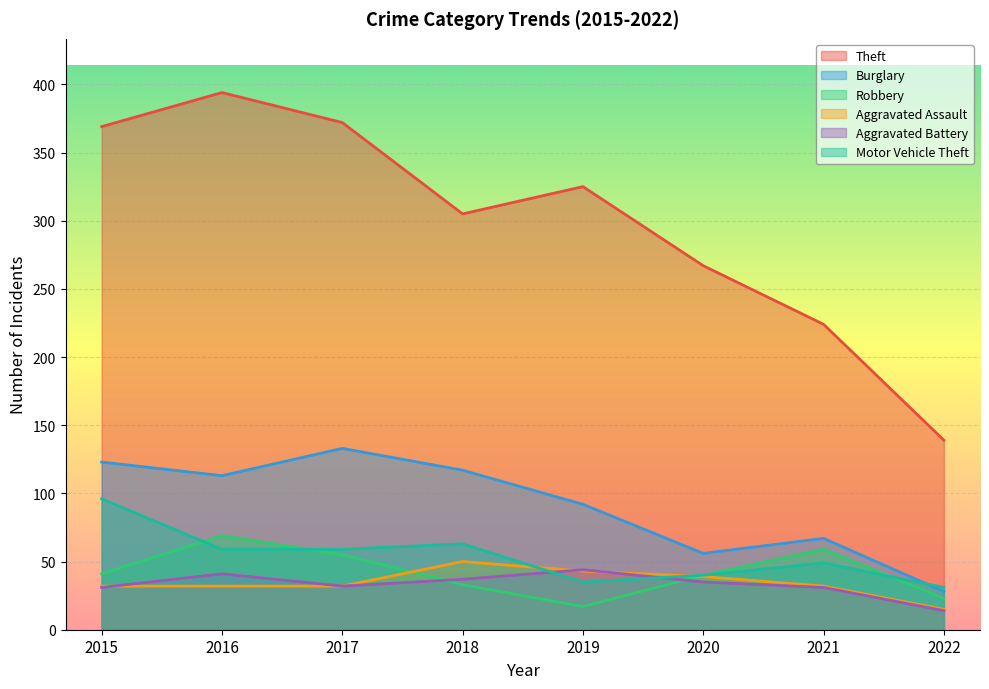

At how many categories does at least one series exceed 352?

3